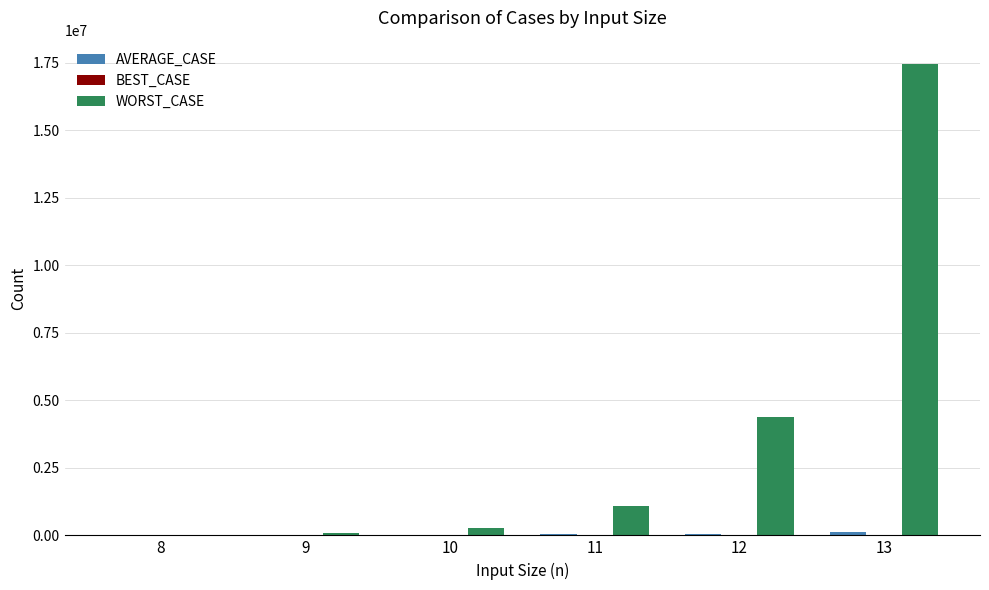

At which category is the sum across all series the highest?

13